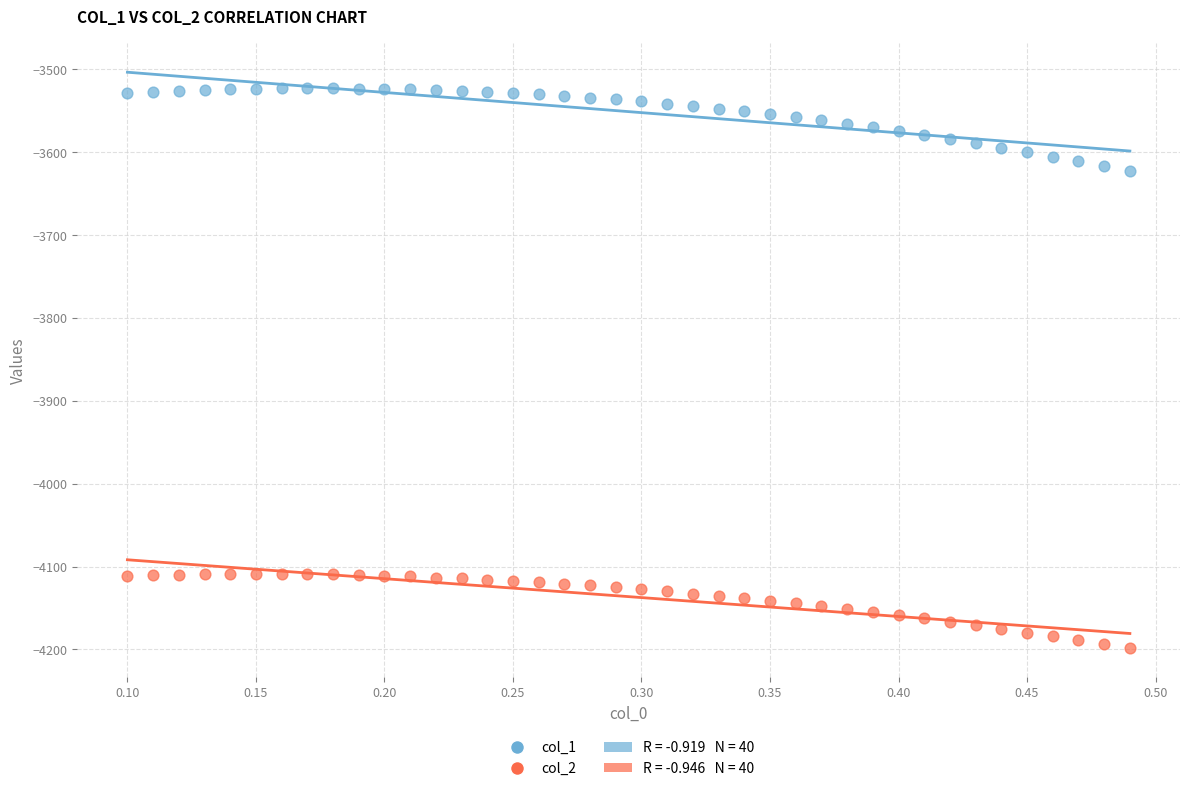

Which series reaches the maximum Y coordinate?

col_1